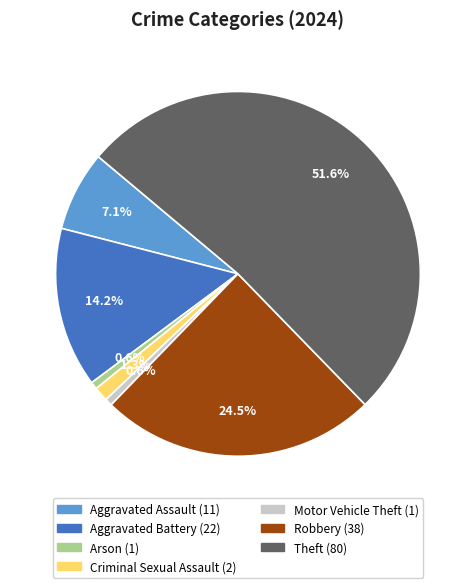

Does any single category account for the majority?

Yes